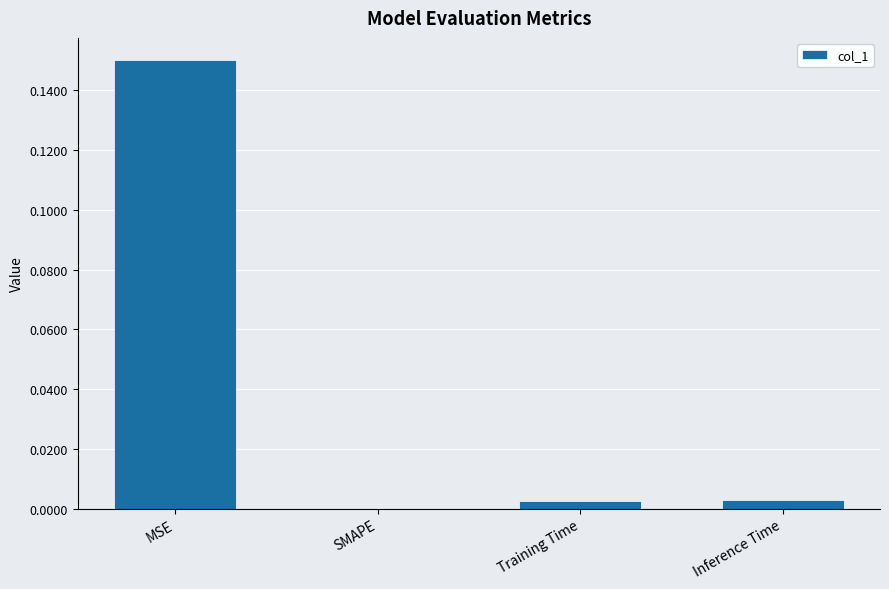

What is the change in value from MSE to SMAPE?

-0.2